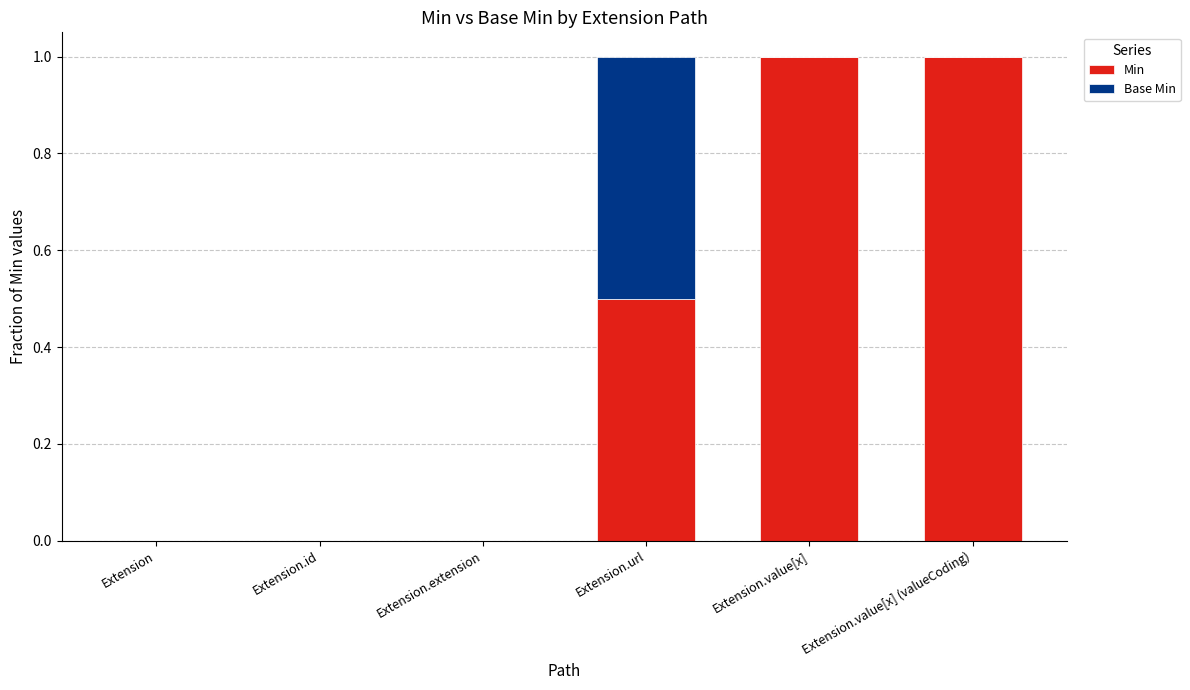

What is the maximum value for Min?

1.0